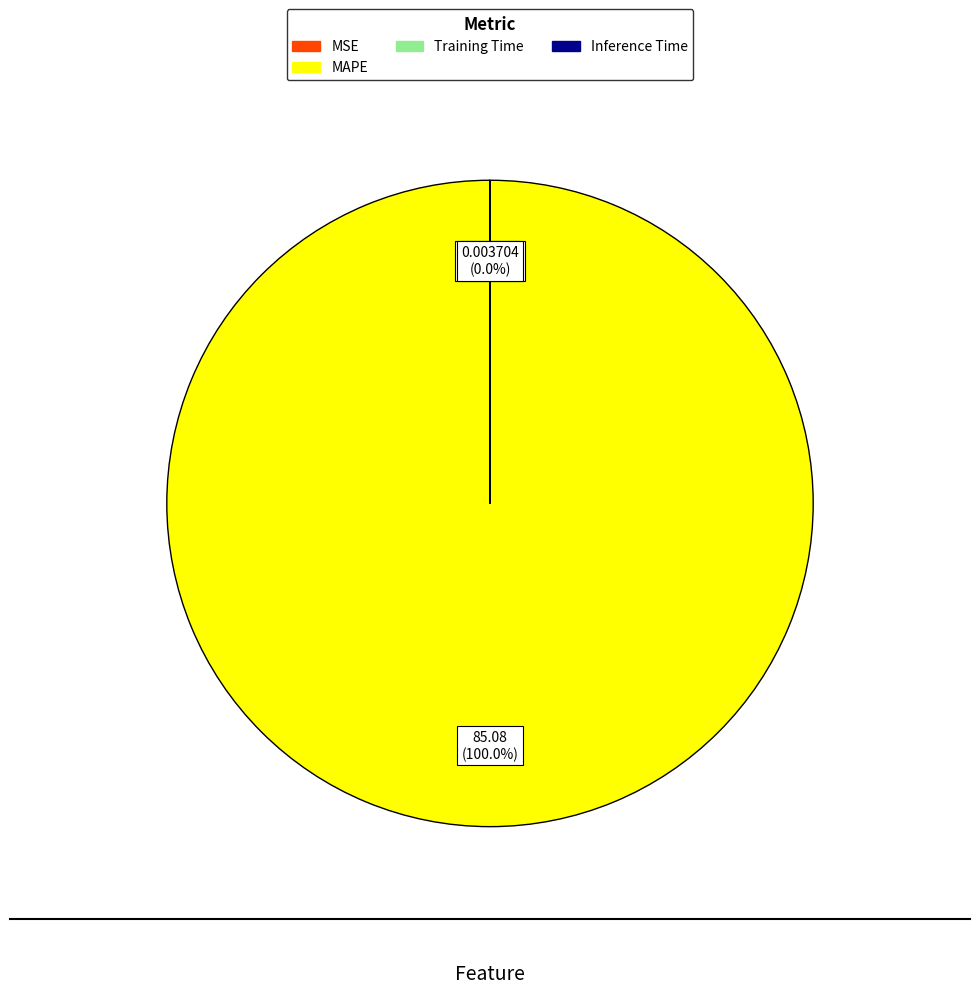

How much of the chart is everything except MSE?

100.0%